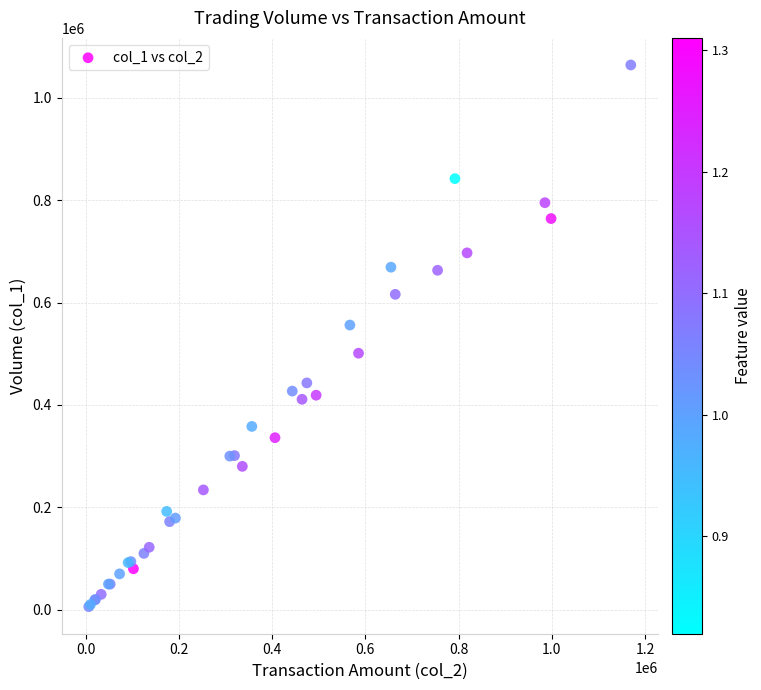

What Y value in the scatter plot is closest to 535000?

556000